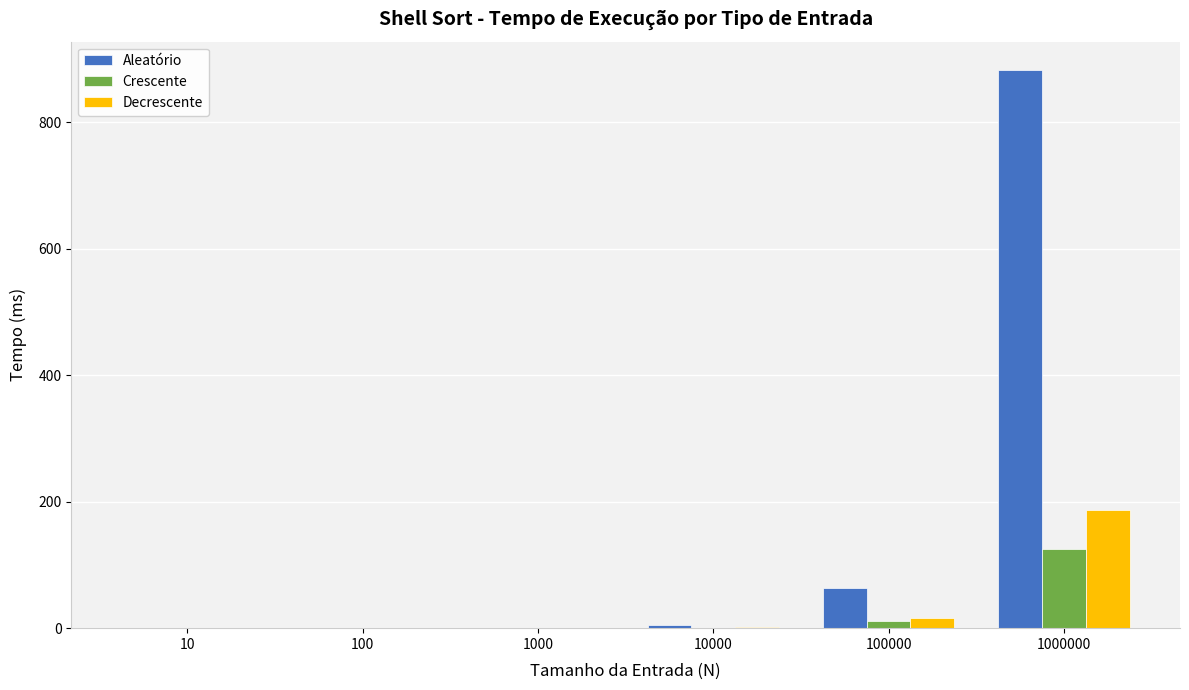

The Decrescente series shows 69.2 at 1000000. True or false?

False